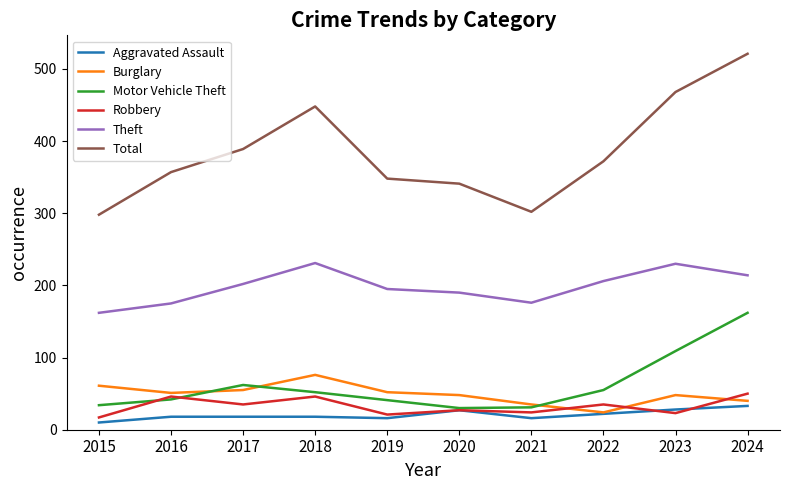

Which series changed the most between 2016 and 2023?

Total